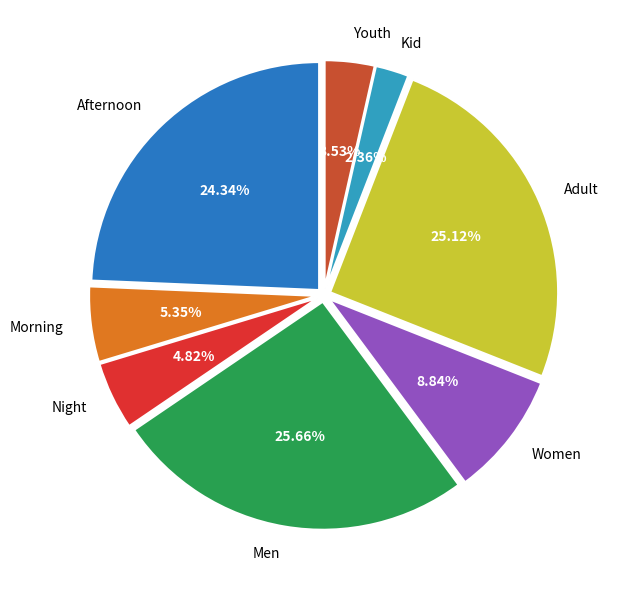

Does any single category account for the majority?

No